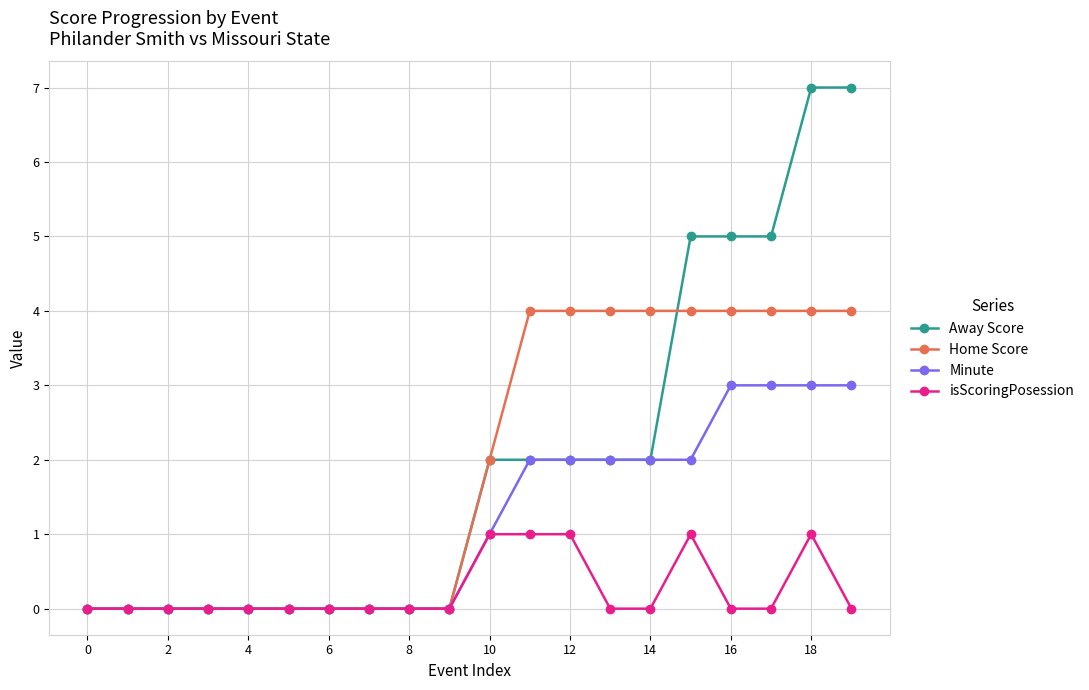

Rank the series by their maximum value, from lowest to highest.

isScoringPosession, Minute, Home Score, Away Score